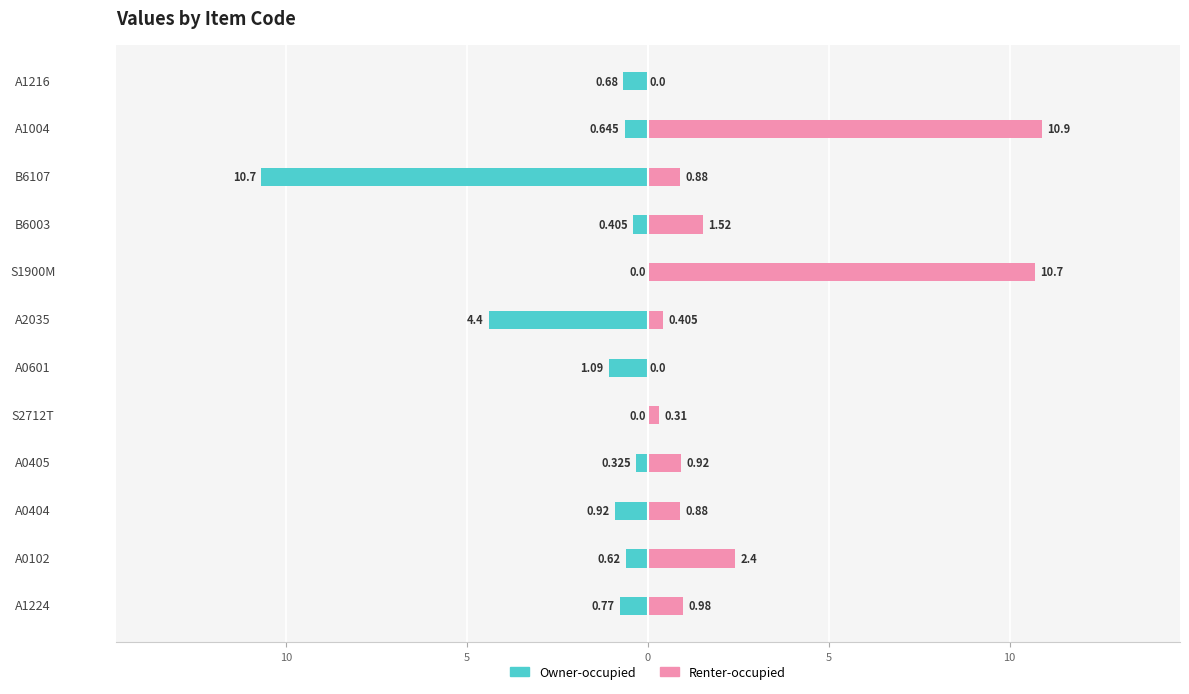

What is the maximum value shown in the chart?

10.9